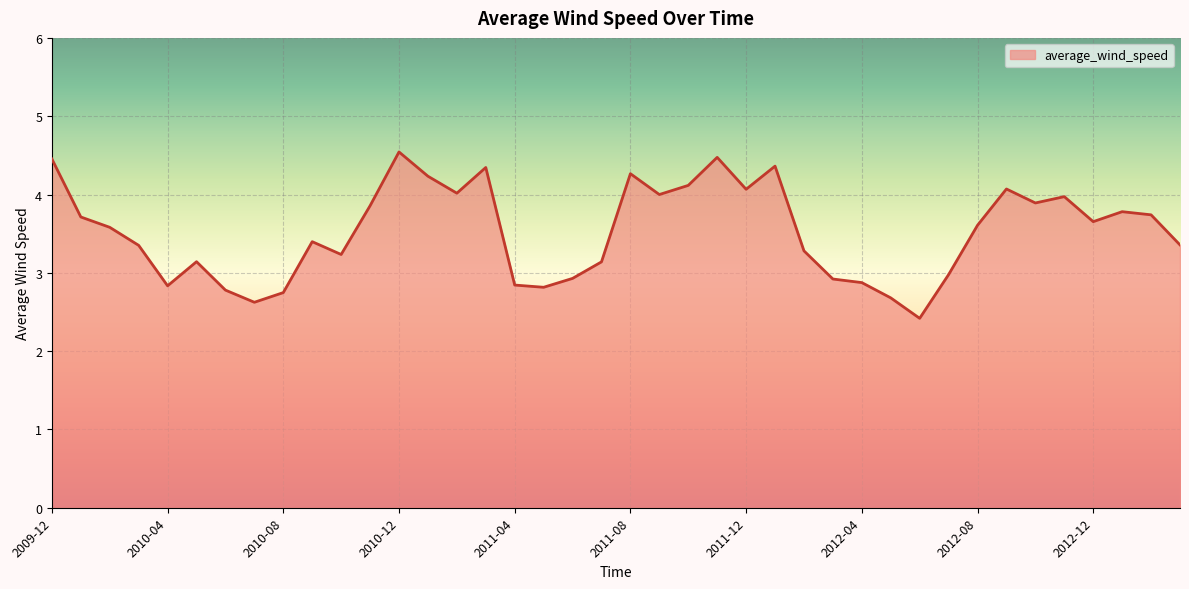

What is the difference between the maximum and minimum values?

2.1